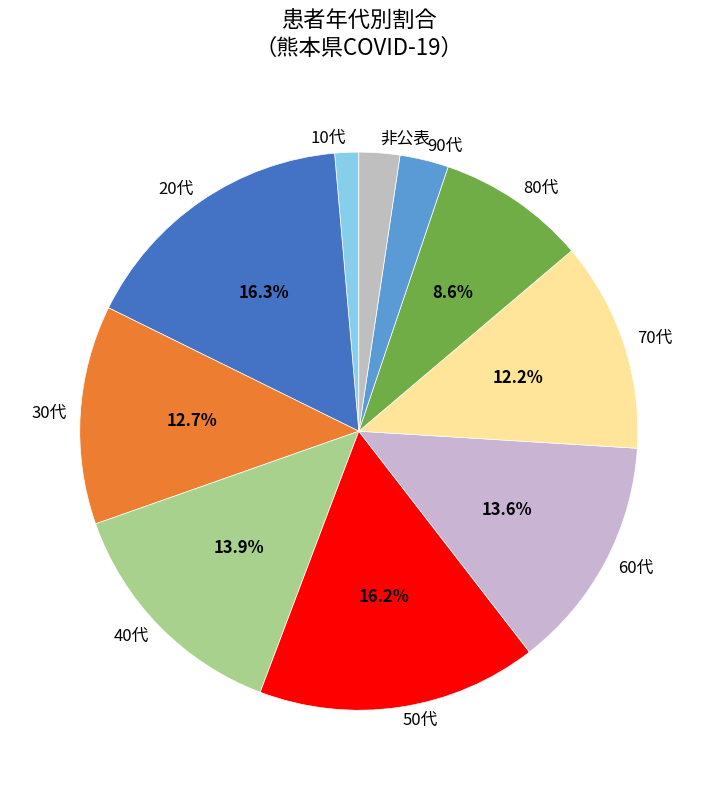

True or false: 50代 accounts for 29% of the total.

False